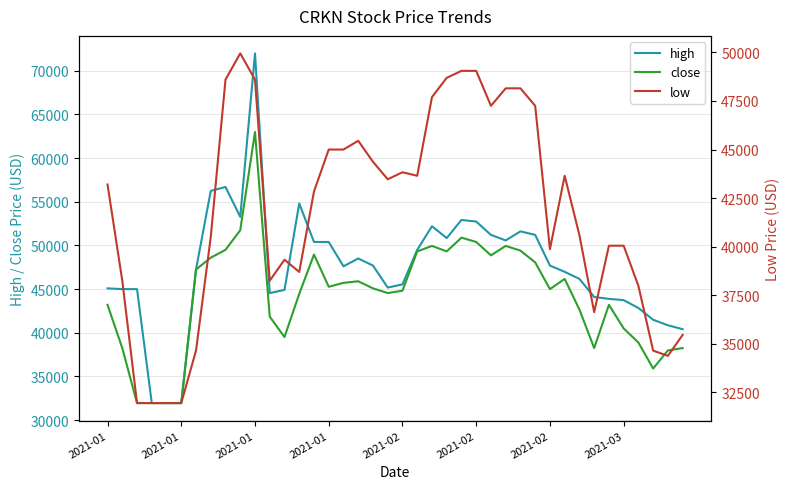

Is it true that high equals 41490 at 37?

True